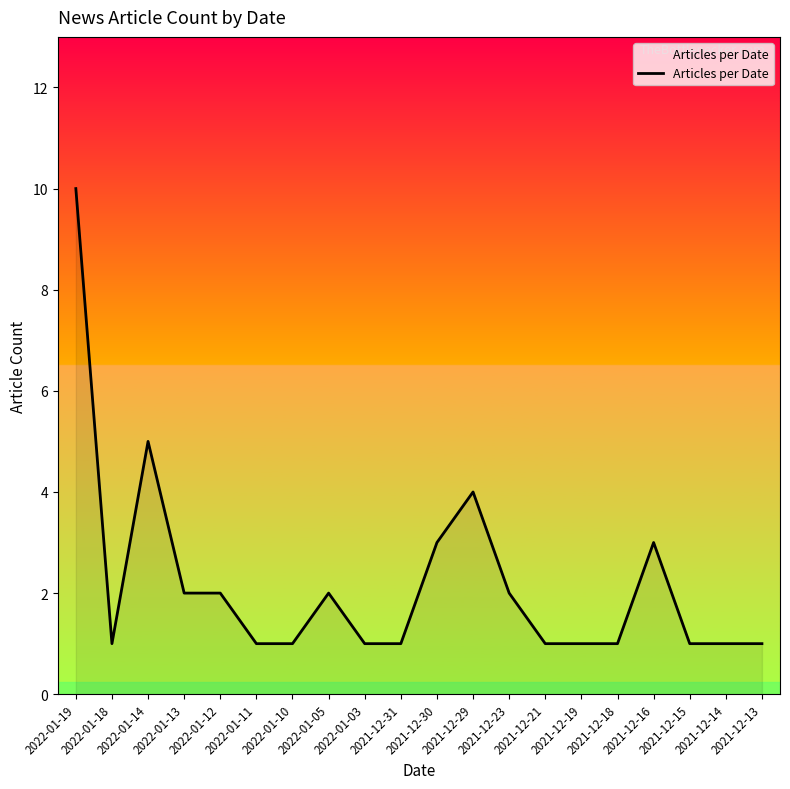

What is the ratio of the value at 2021-12-18 to the value at 2022-01-12?

0.5